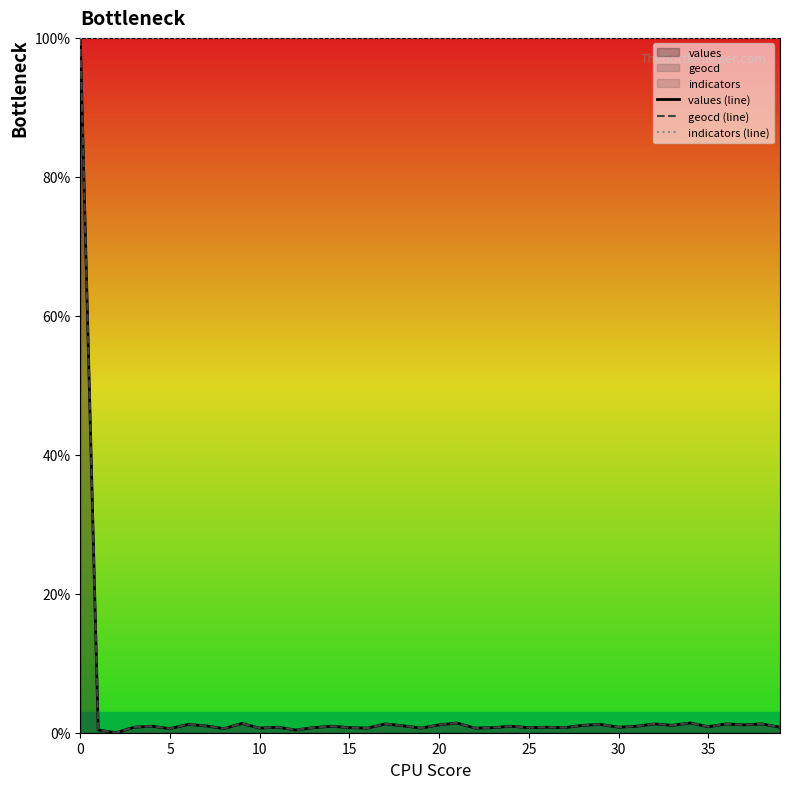

Is it true that indicators (line) equals 27.2 at 15?

False